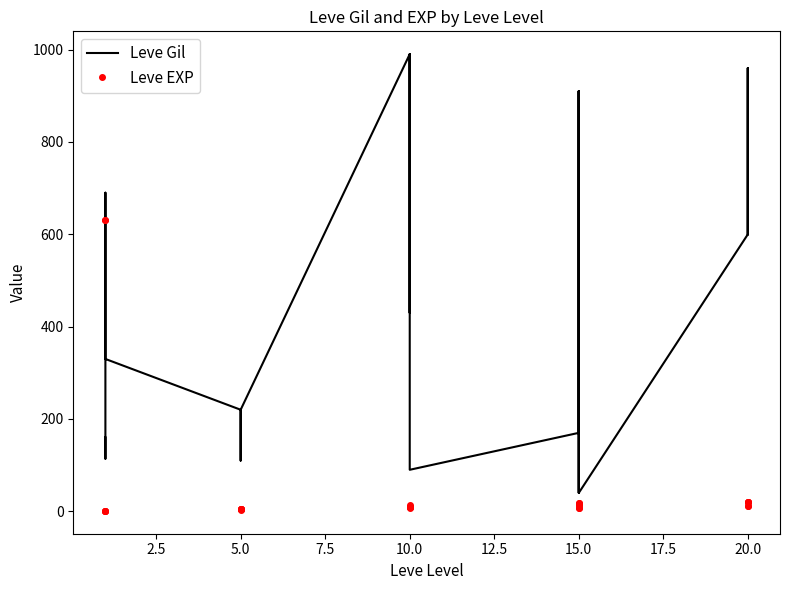

Rank the series by their average value, from highest to lowest.

Leve Gil, Leve EXP